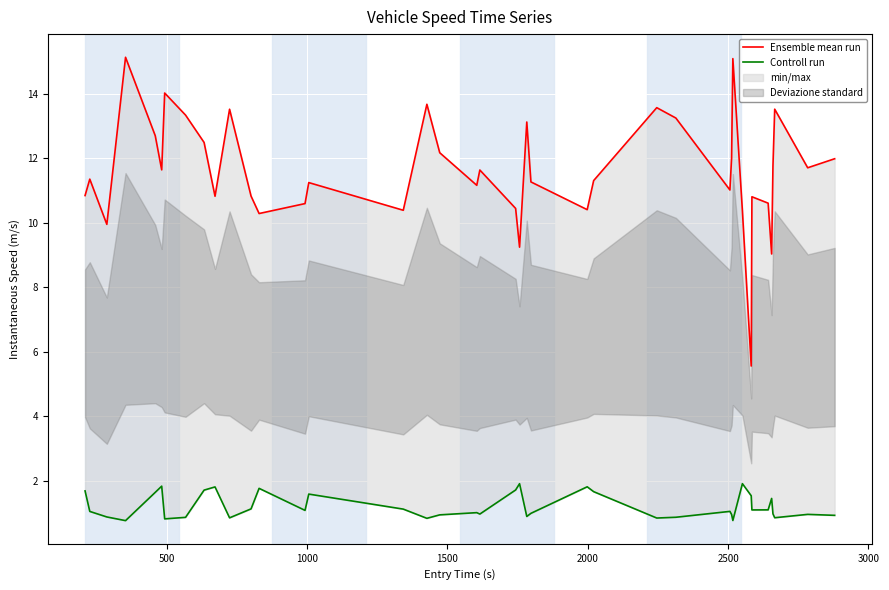

How many values in the Controll run series are below 1?

18